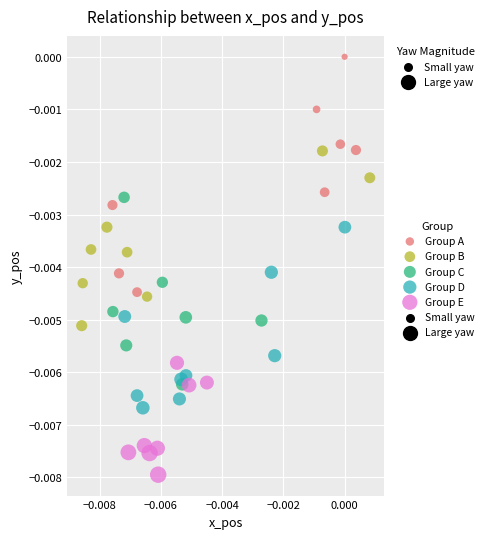

Which series has the widest spread of Y values?

Group A